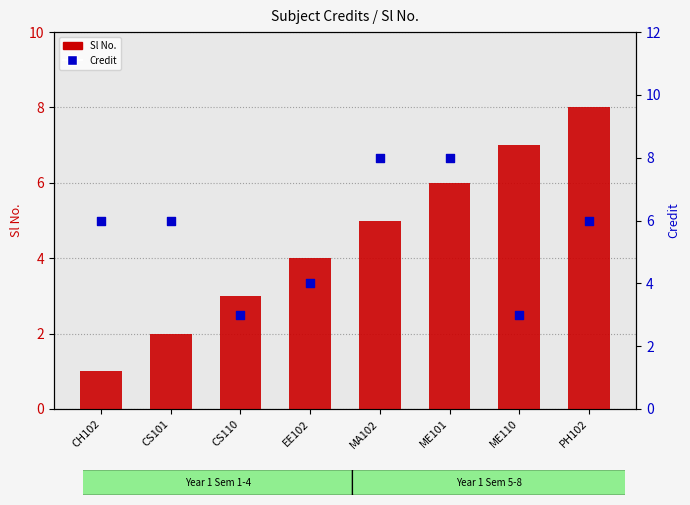

Which series has the widest spread of Y values?

Sl No.